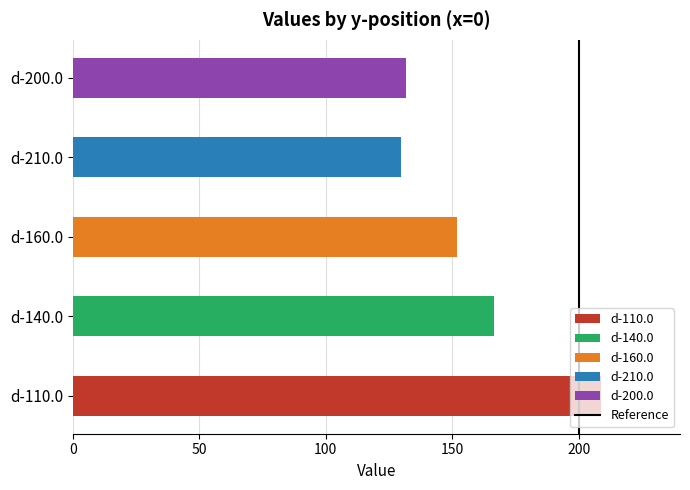

What is the sum of all values?

787.9